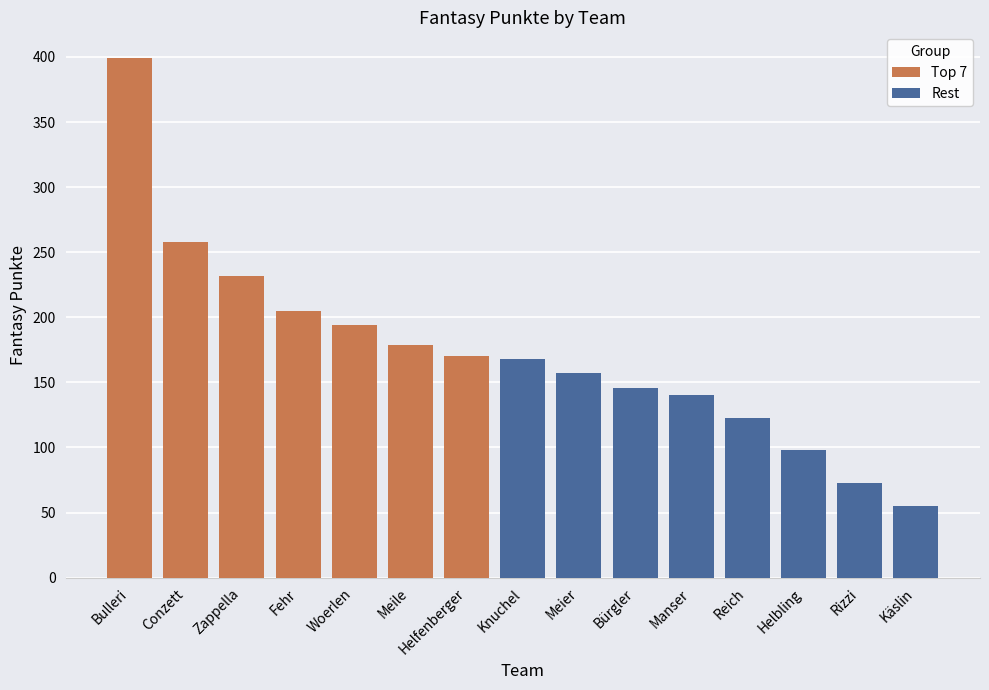

List the labels in order of value, smallest first.

Käslin, Rizzi, Helbling, Reich, Manser, Bürgler, Meier, Knuchel, Helfenberger, Meile, Woerlen, Fehr, Zappella, Conzett, Bulleri